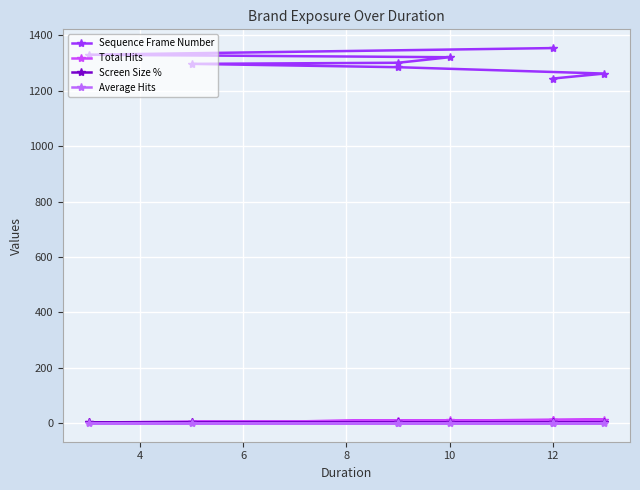

Where is Total Hits nearest to the value 8?

6